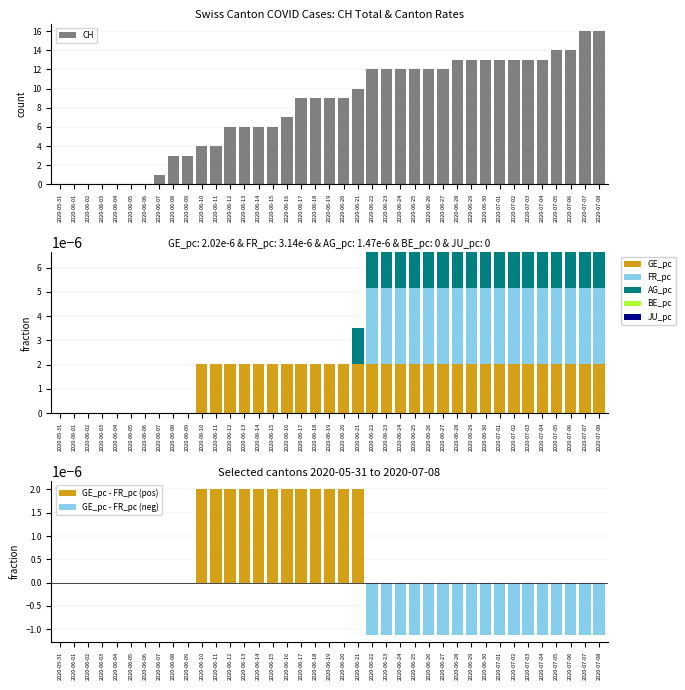

What is the label of the 10th bar from the left?

2020-06-09